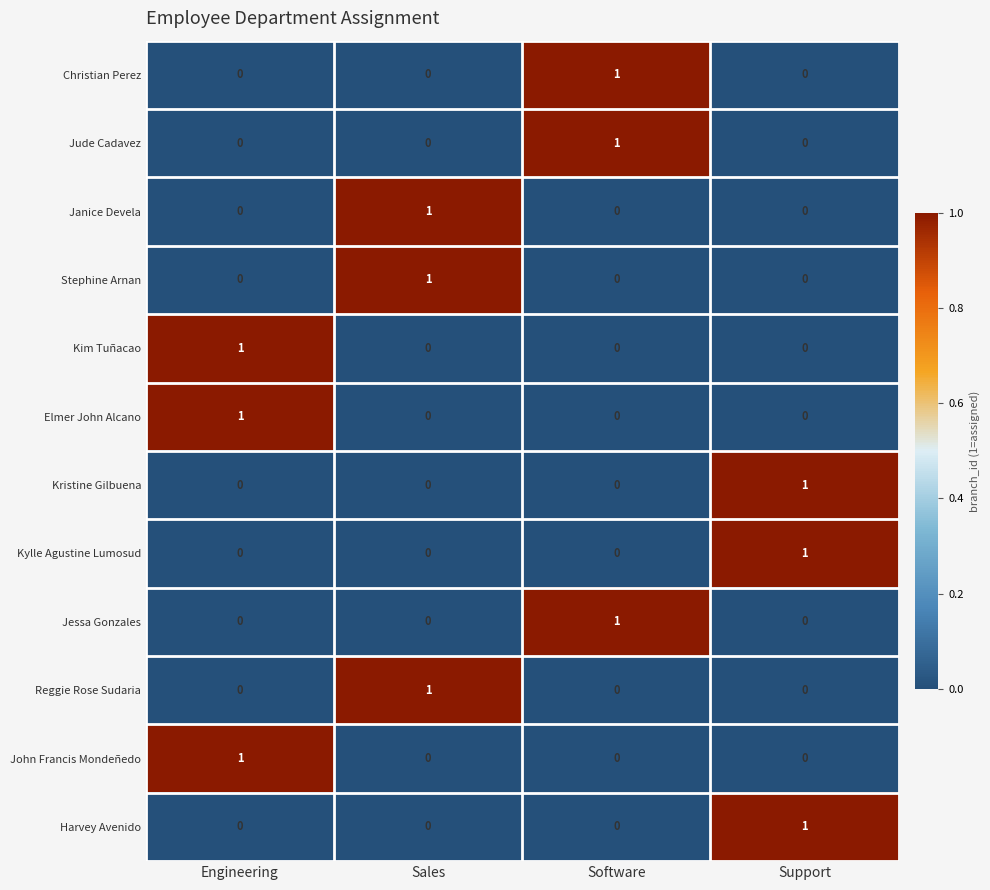

Is it true that Reggie Rose Sudaria equals -1 at Support?

False